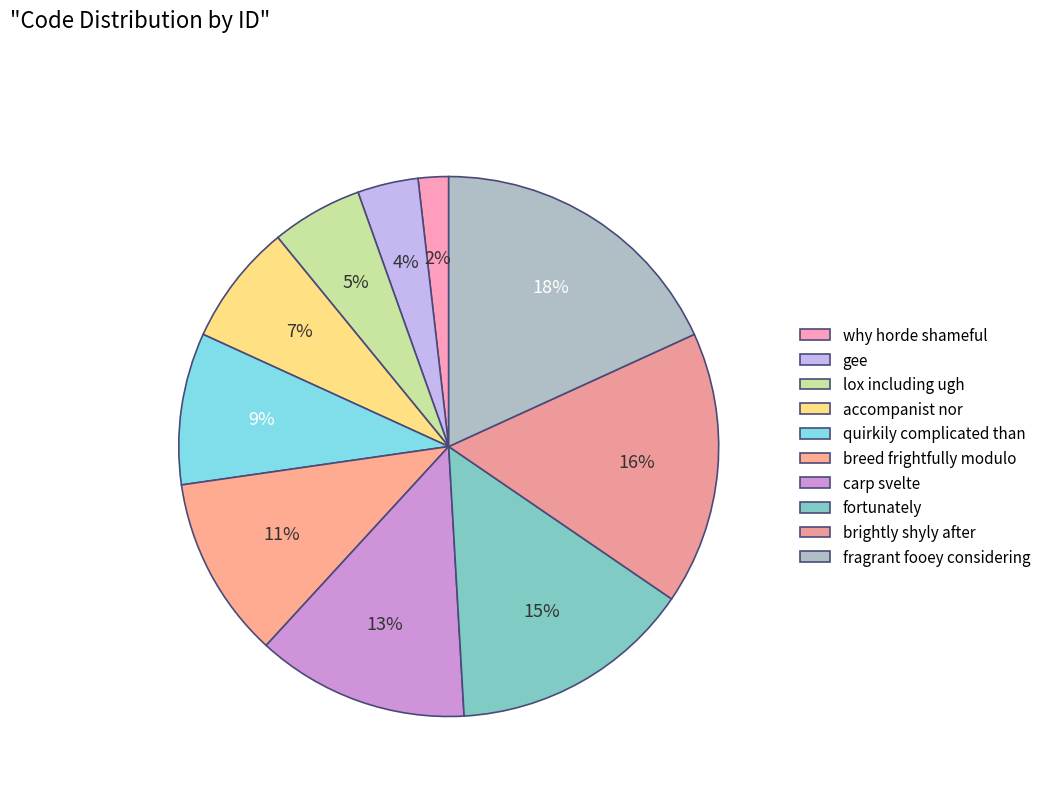

To the nearest percent, what is the combined percentage of lox including ugh and why horde shameful?

7%